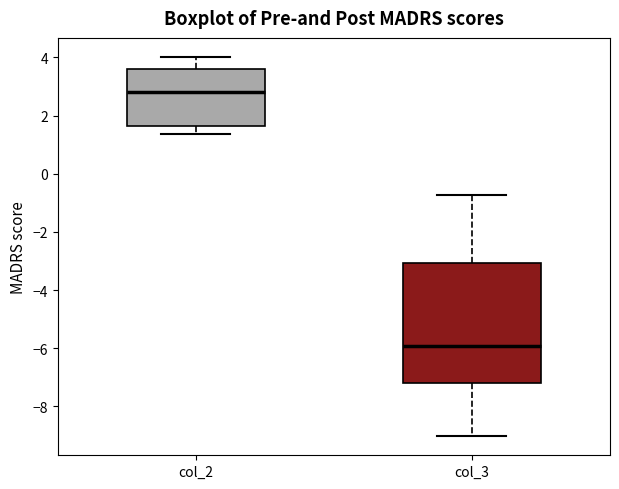

Reading left to right, read every box against the y-axis: the position of its median line, the range the box covers, and the ends of its whiskers. The values are not printed on the chart, so give them approximately, as read against the axis.

col_2: median 2.8, box 1.6 to 3.6, whiskers 1.4 to 4.0
col_3: median -6.0, box -7.2 to -3.0, whiskers -9.0 to -0.8